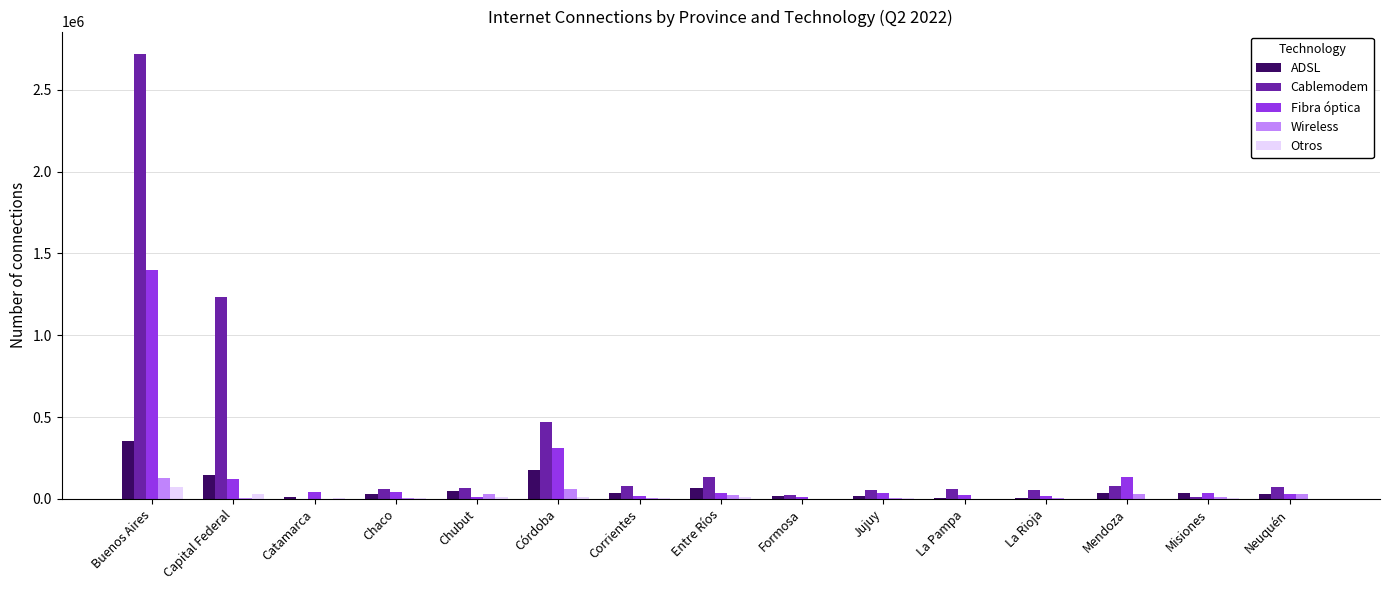

What is the sum of all Wireless values?

344008